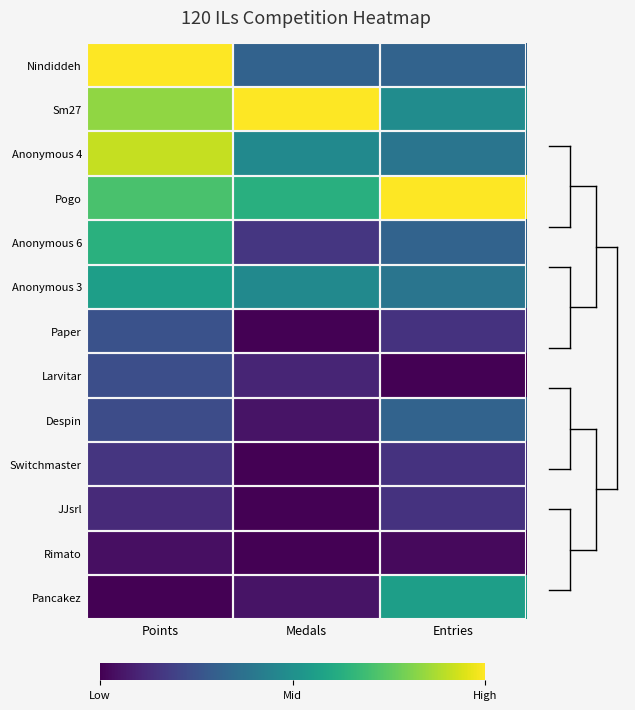

Count the number of categories in the chart.

3